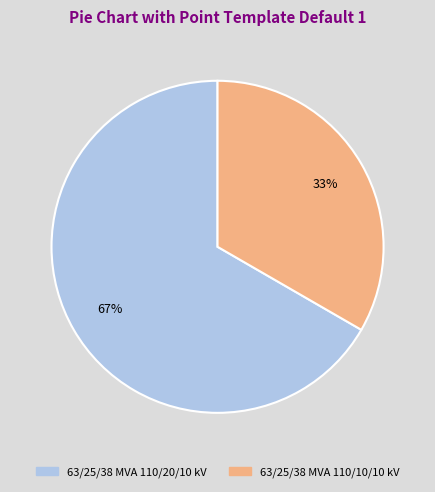

Is it true that 63/25/38 MVA 110/20/10 kV is 67% of the pie?

True